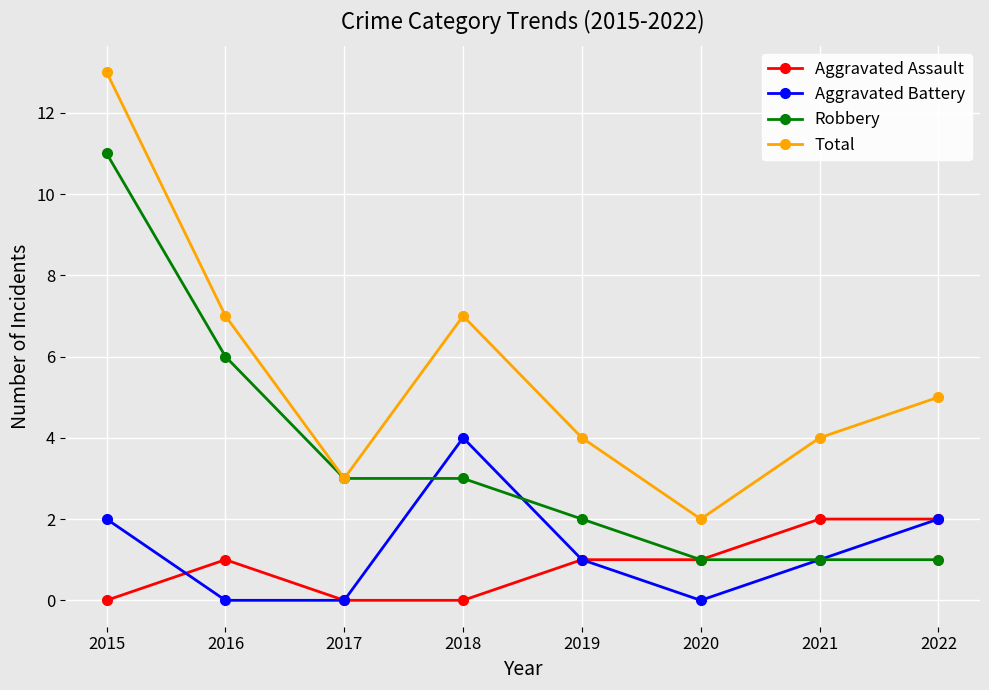

What is the value of the Robbery point at the 5th from the left?

2